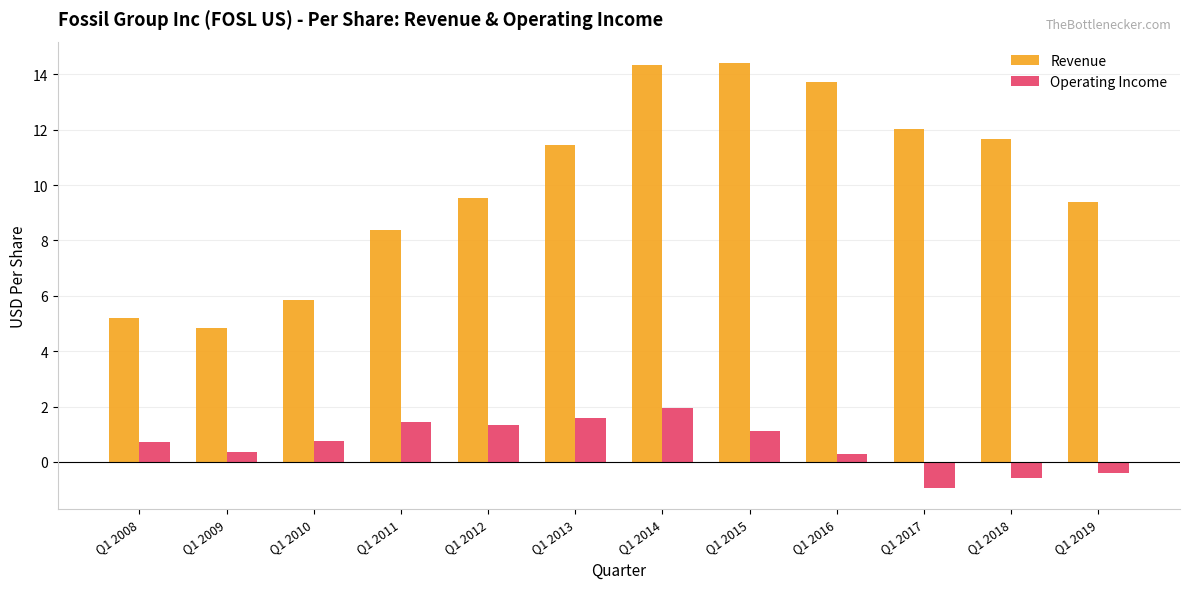

What are all the series names shown in the legend?

Revenue, Operating Income